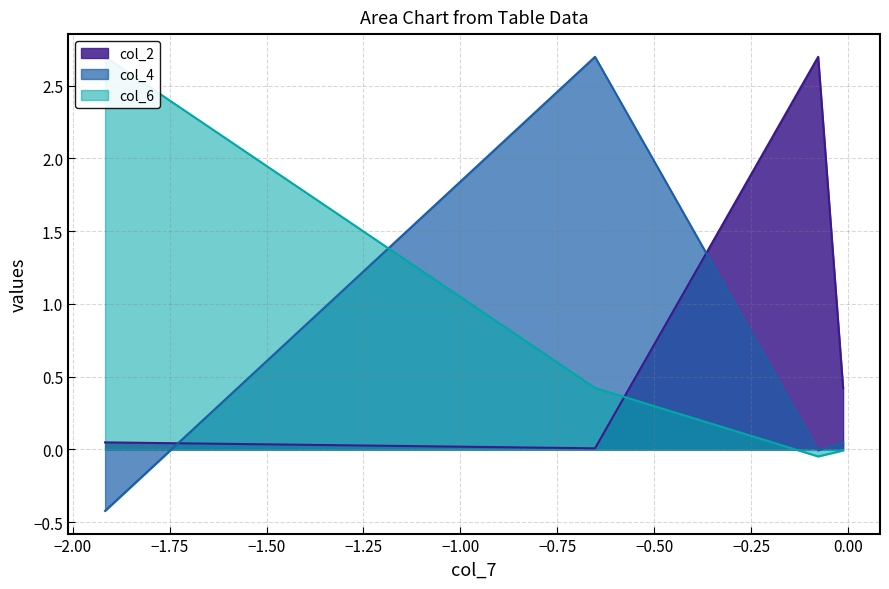

What is the lowest value of the col_4 series?

-0.4